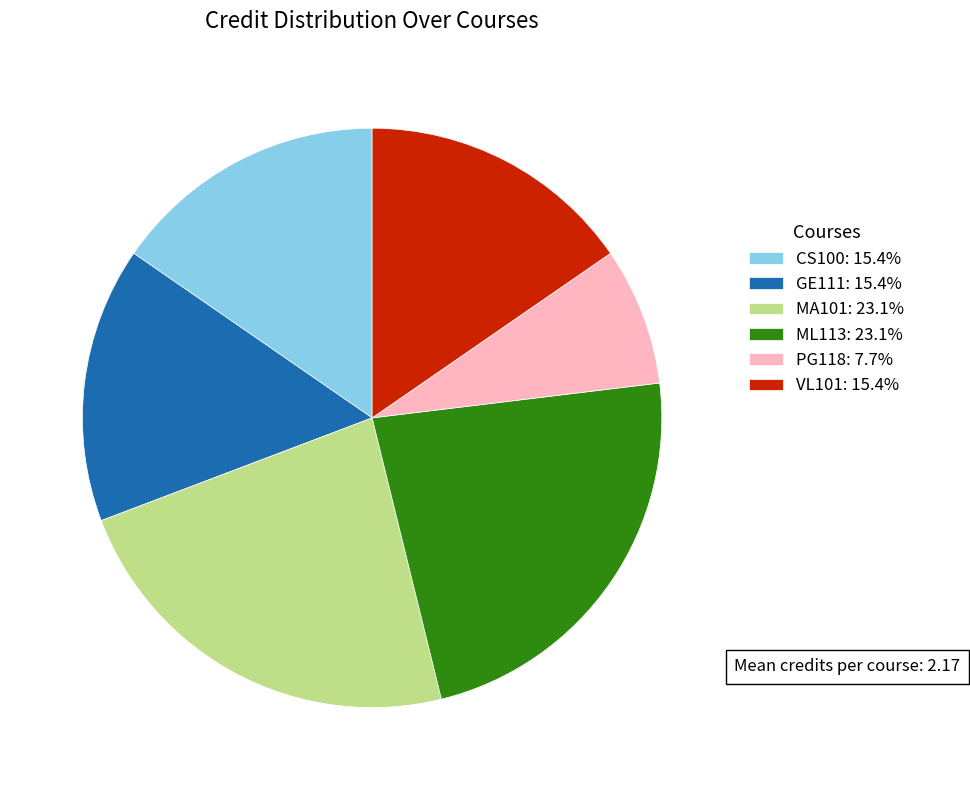

Is it true that PG118 is 2% of the pie?

False